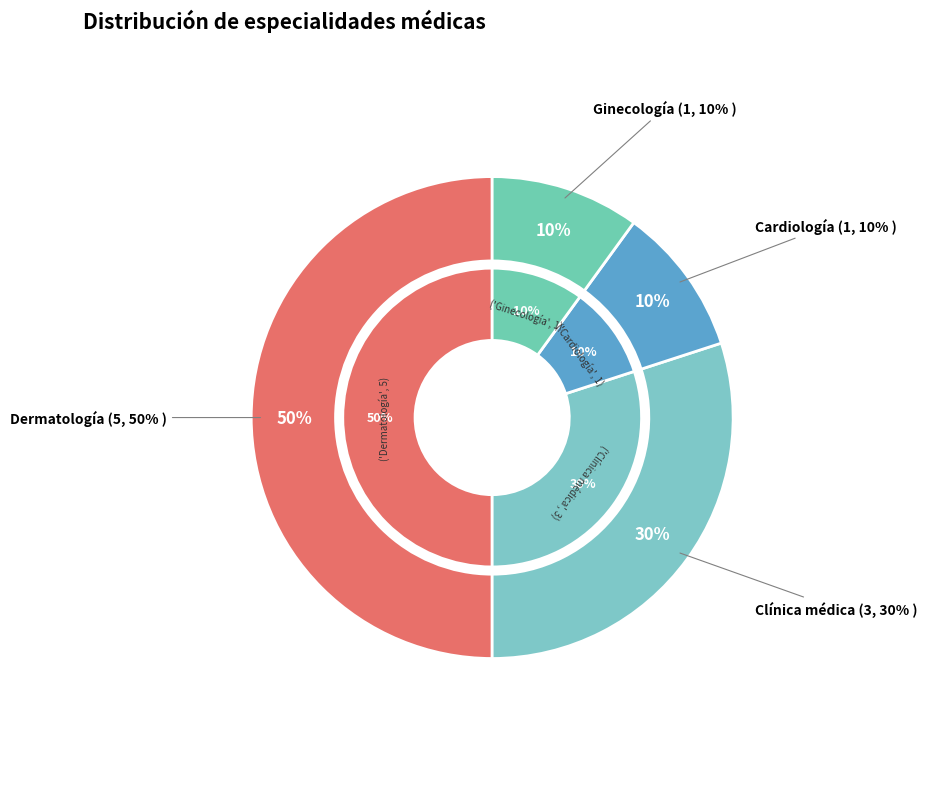

Does Ginecología account for over 50% of the chart?

No